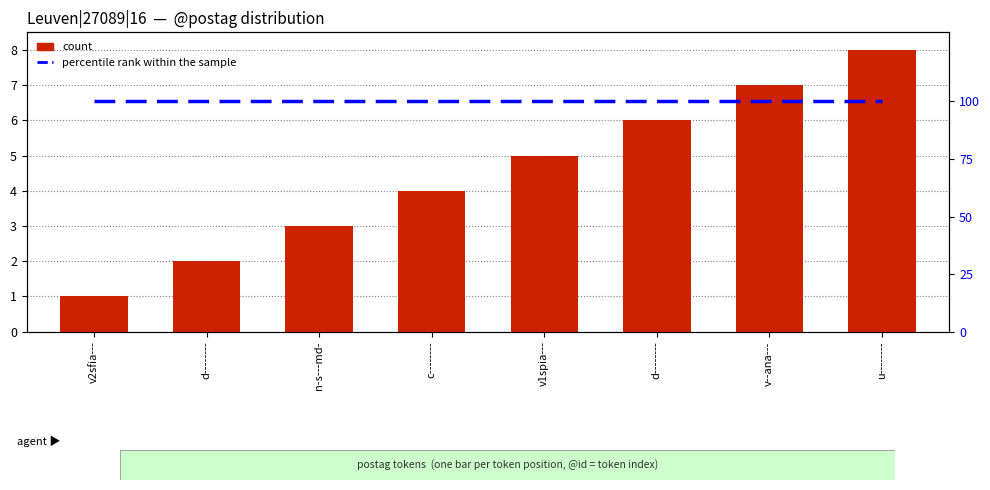

True or false: percentile rank within the sample has a value of 100 at v--ana---.

True